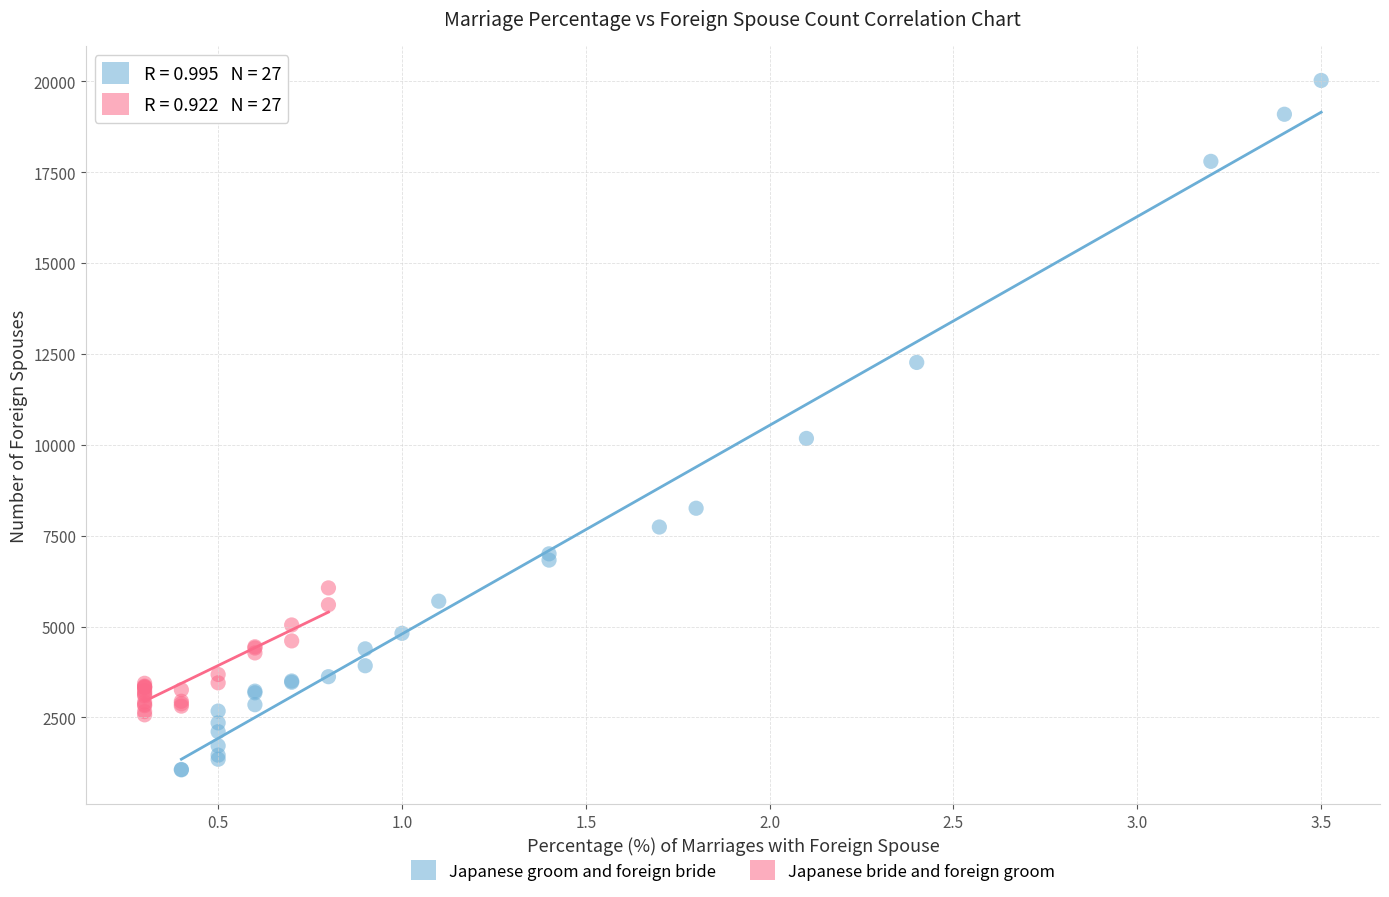

Which series reaches the minimum Y coordinate?

Japanese groom and foreign bride